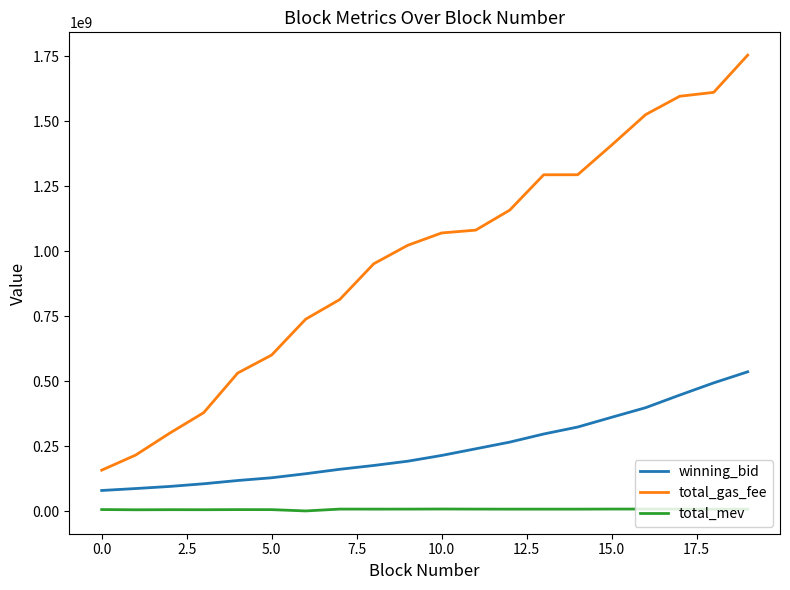

How many lines are shown in the chart?

3